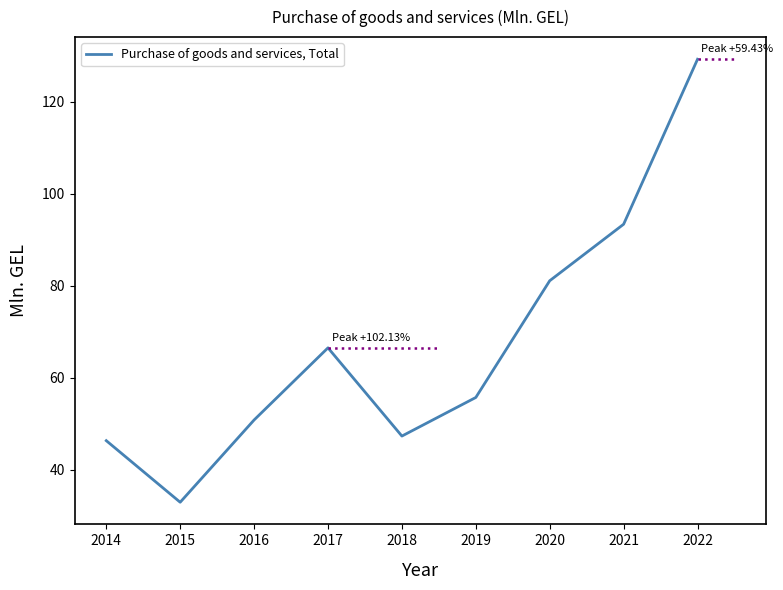

Reading left to right, list all the values displayed in this chart.

46.3	32.9	50.8	66.5	47.3	55.7	81.1	93.4	129.3